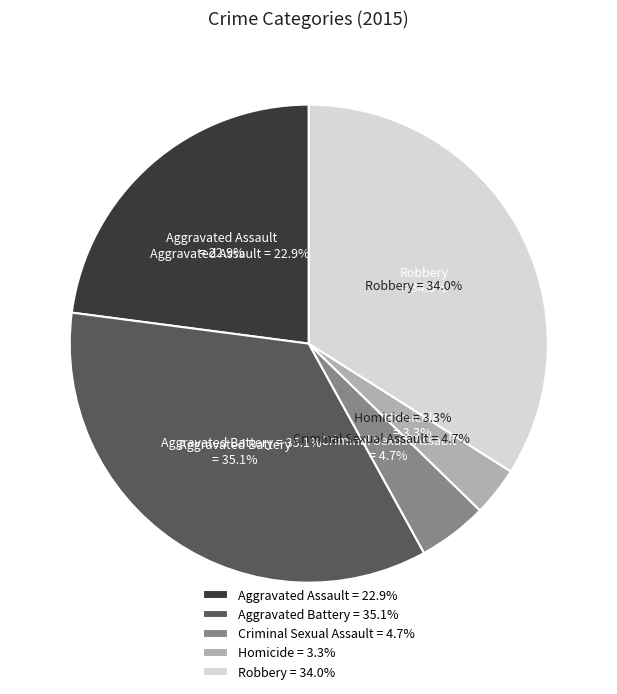

What is the smallest slice in the pie chart?

Homicide